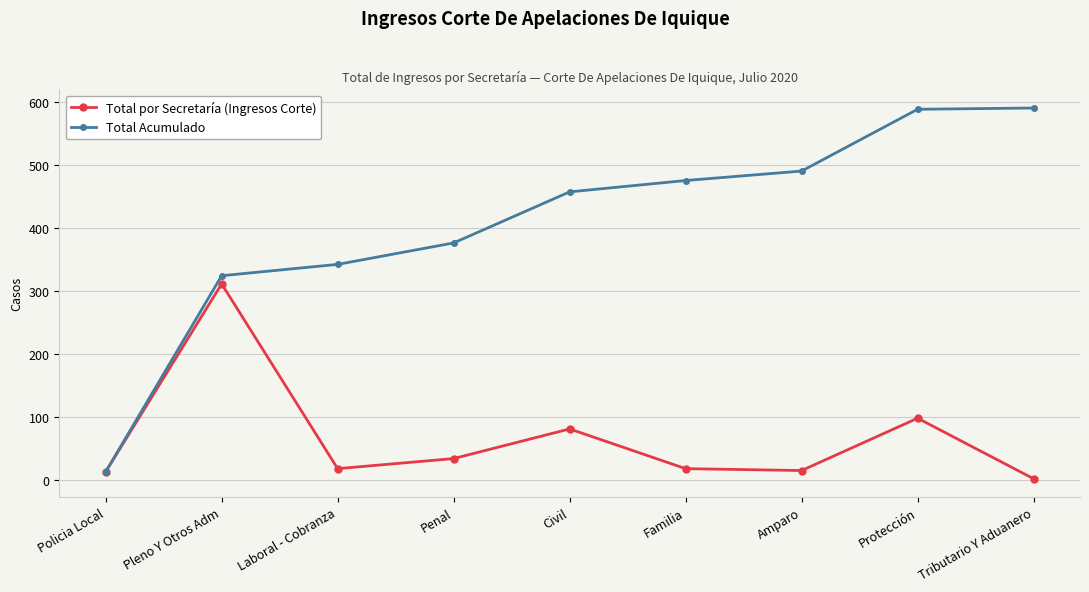

Which label corresponds to the smallest value in the chart?

Tributario Y Aduanero